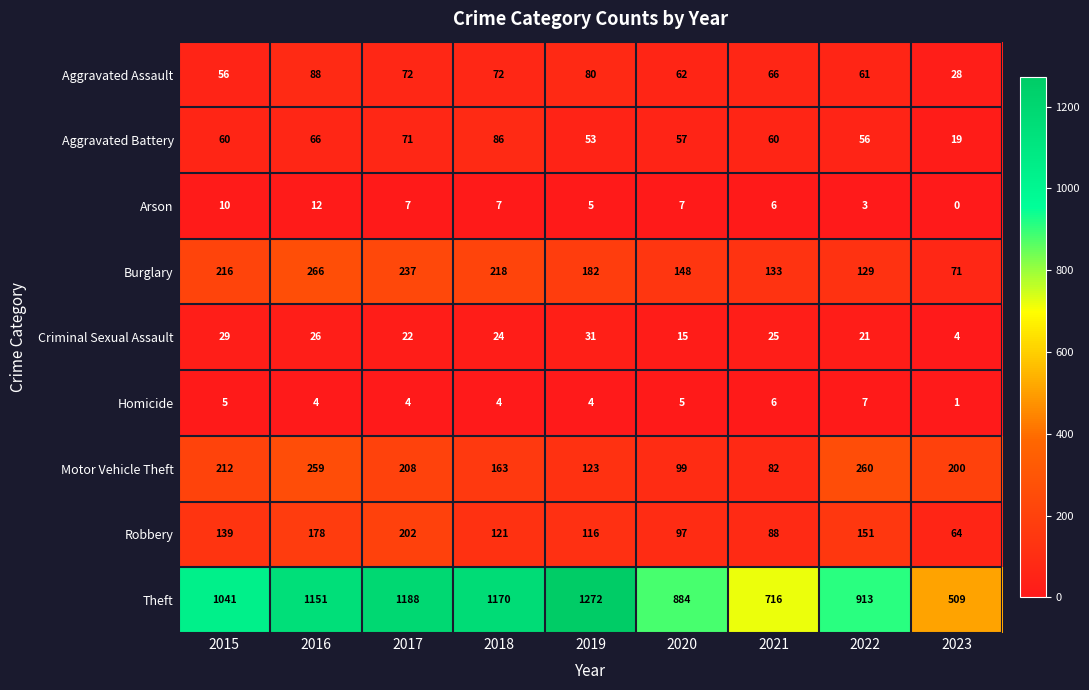

Read the Motor Vehicle Theft value at 2021.

82